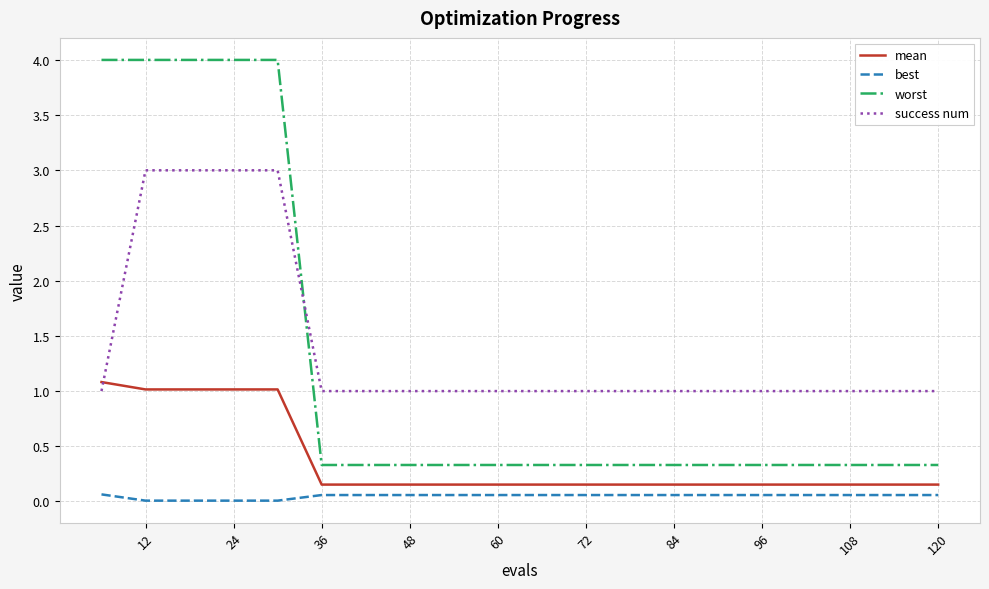

At how many categories does at least one series exceed 2?

5